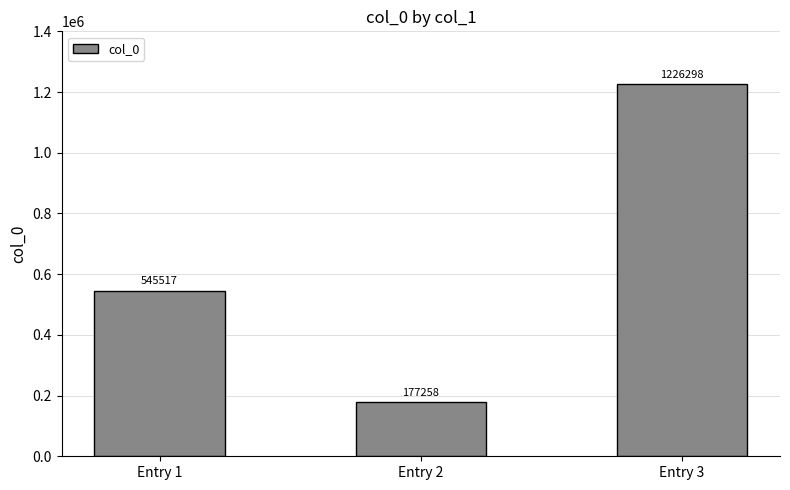

What is the approximate value at Entry 3, to the nearest 100?

1226300